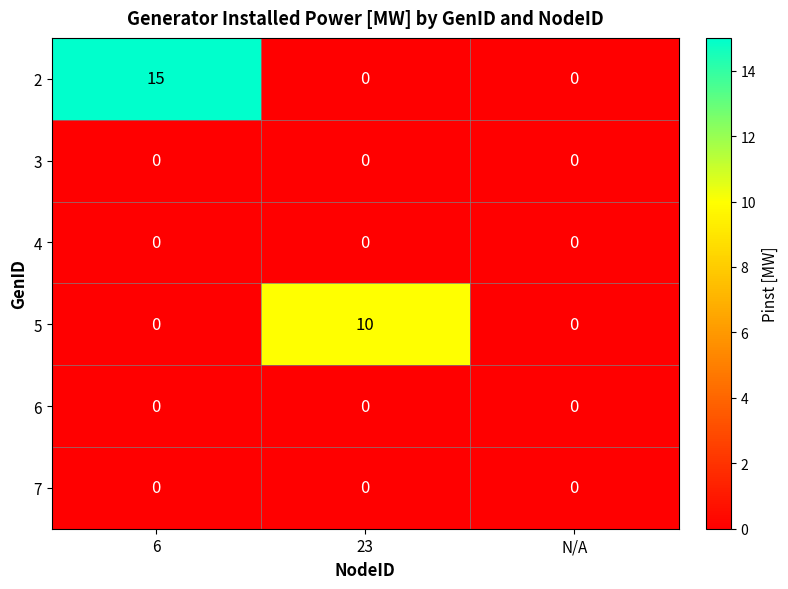

At which category does the chart reach its peak across all series?

6